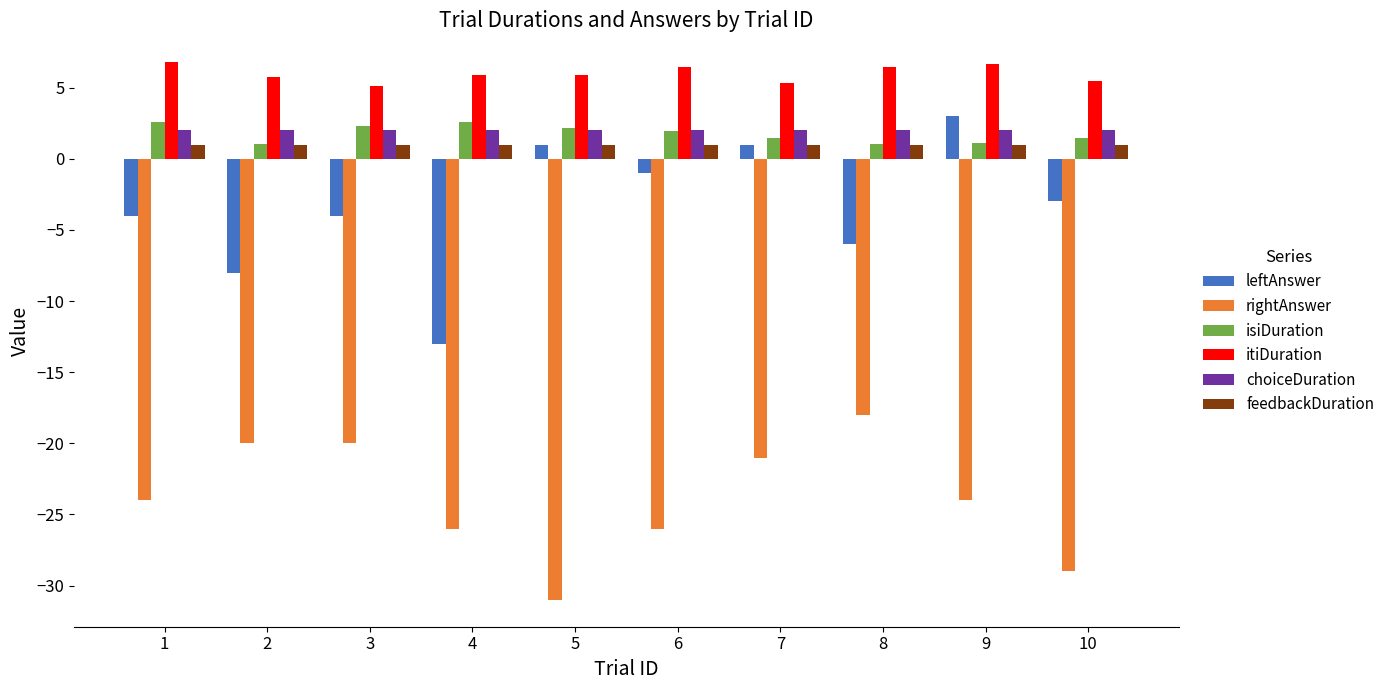

What is the minimum value for rightAnswer?

-31.0